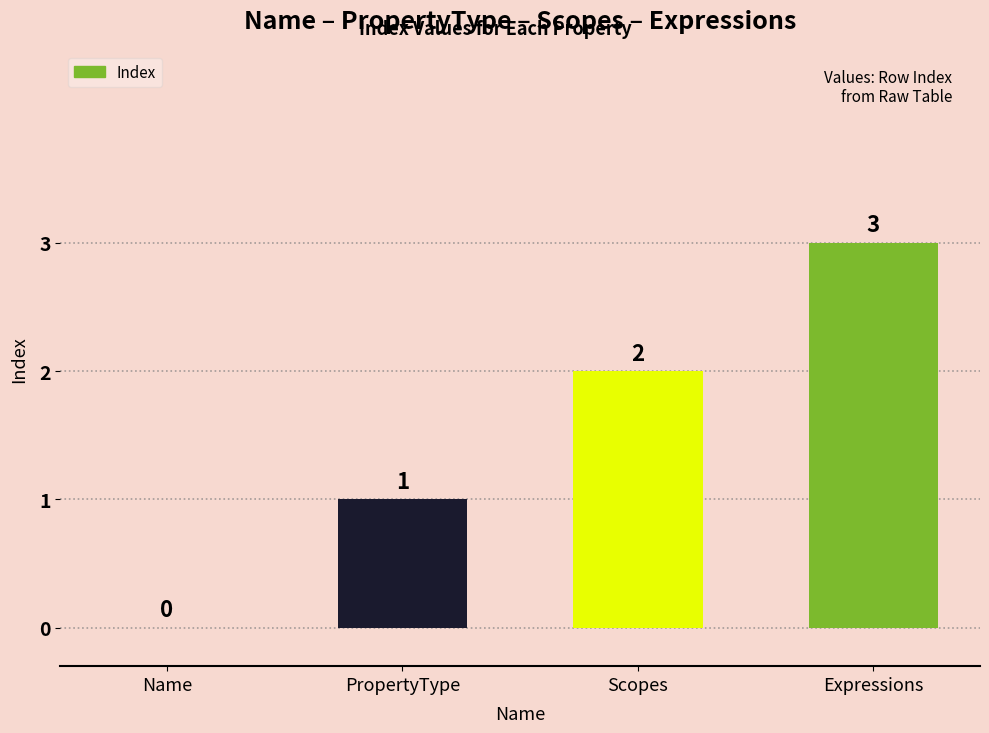

What is the sum of all values?

6